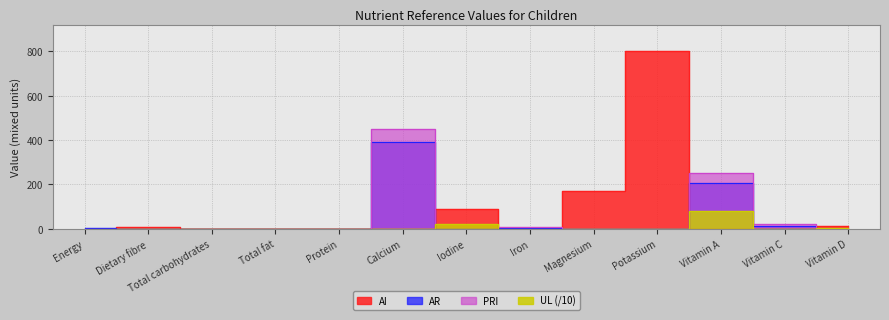

The value of AR at Vitamin C is 15.0. True or false?

True